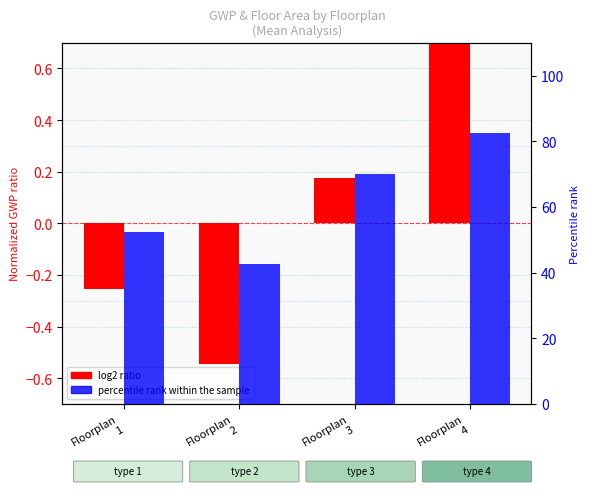

Reading left to right, extract all data points from this chart.

log2 ratio: -0.3	-0.5	0.2	0.9
percentile rank within the sample: 52.5	42.5	70.0	82.5